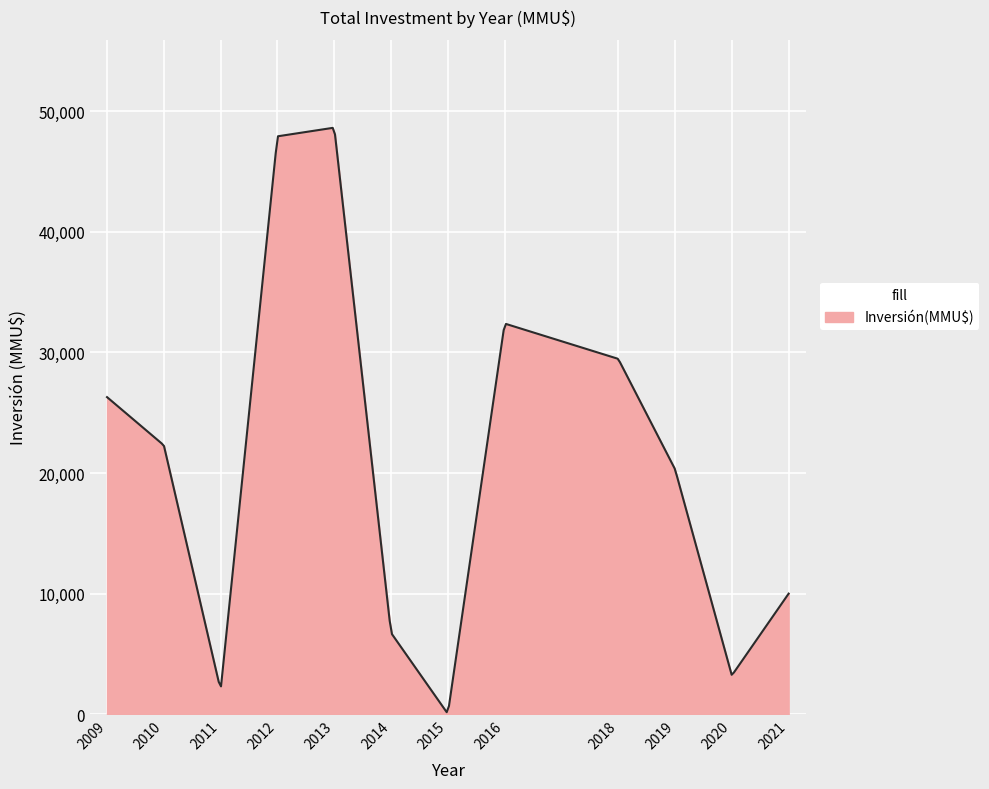

What is the greatest value displayed?

48625.7